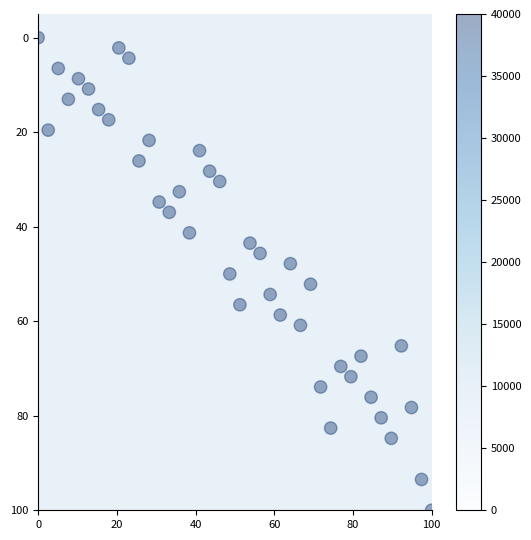

What is the range of X values (max minus min)?

100.0